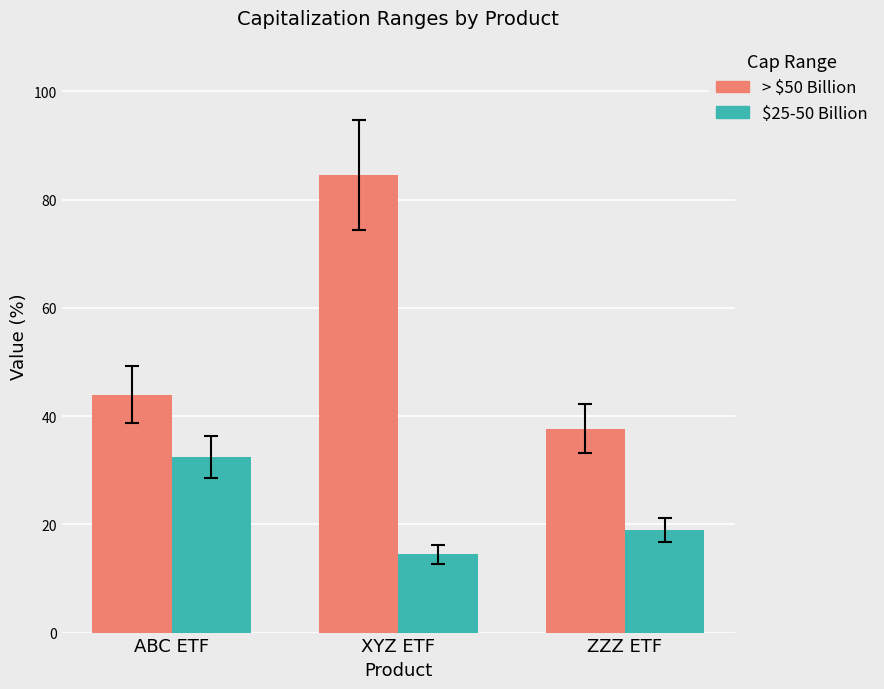

What is the approximate value of > $50 Billion at ZZZ ETF?

37.6